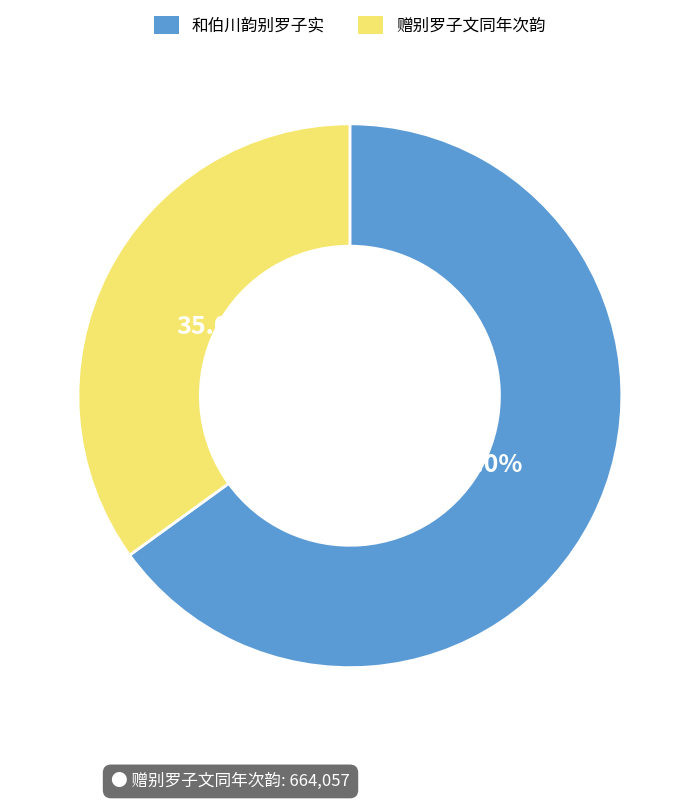

Which slice represents more than half of the pie?

和伯川韵别罗子实